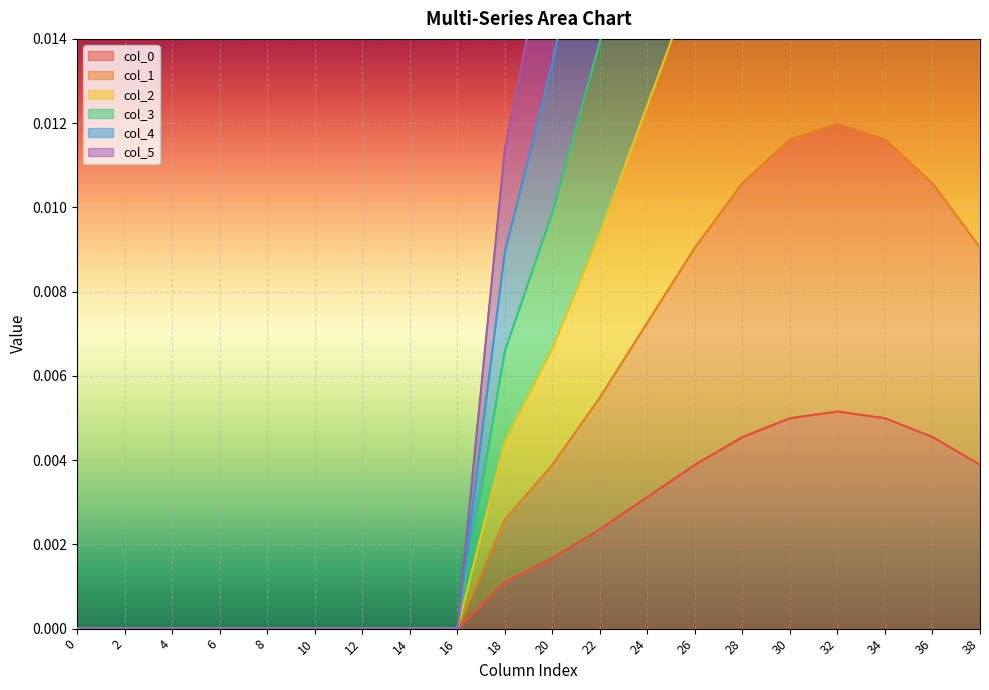

Count the col_0 values in the range 0 to 1.

20